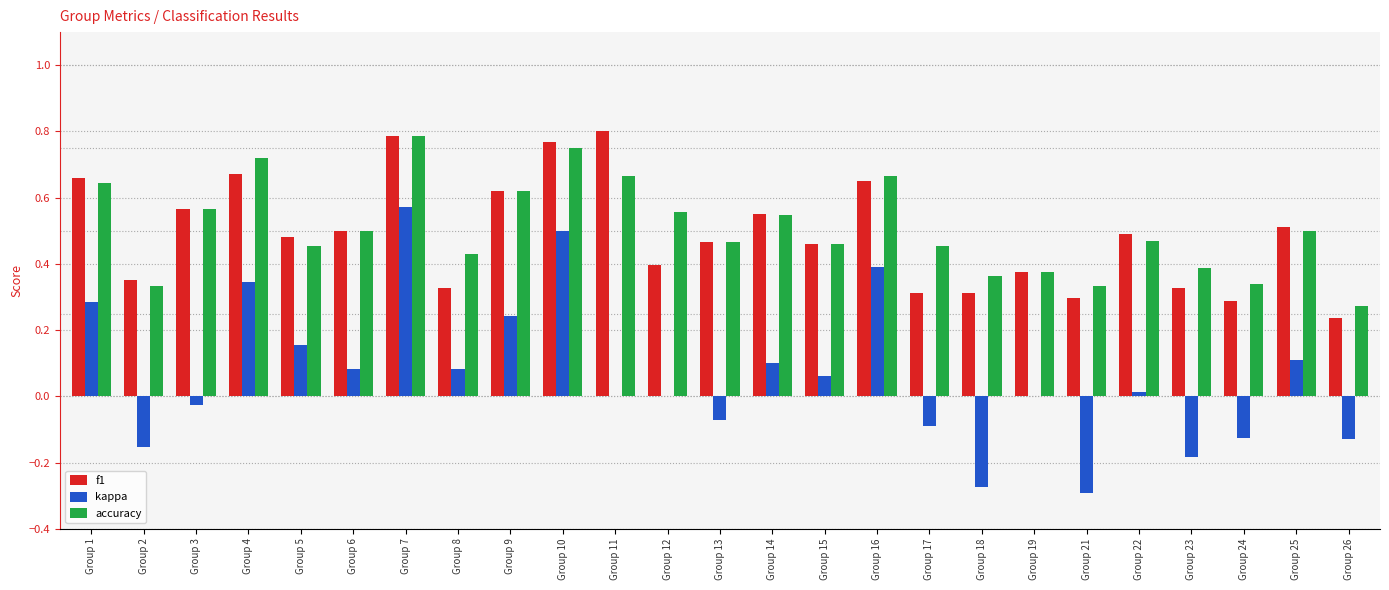

How many categories are shown in the chart?

25